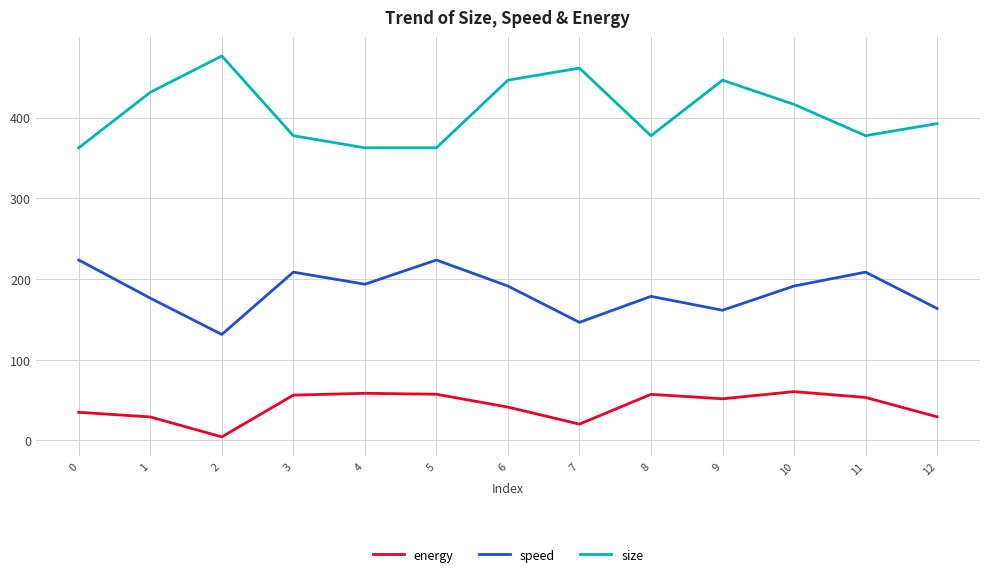

True or false: speed and energy cross at least once.

False